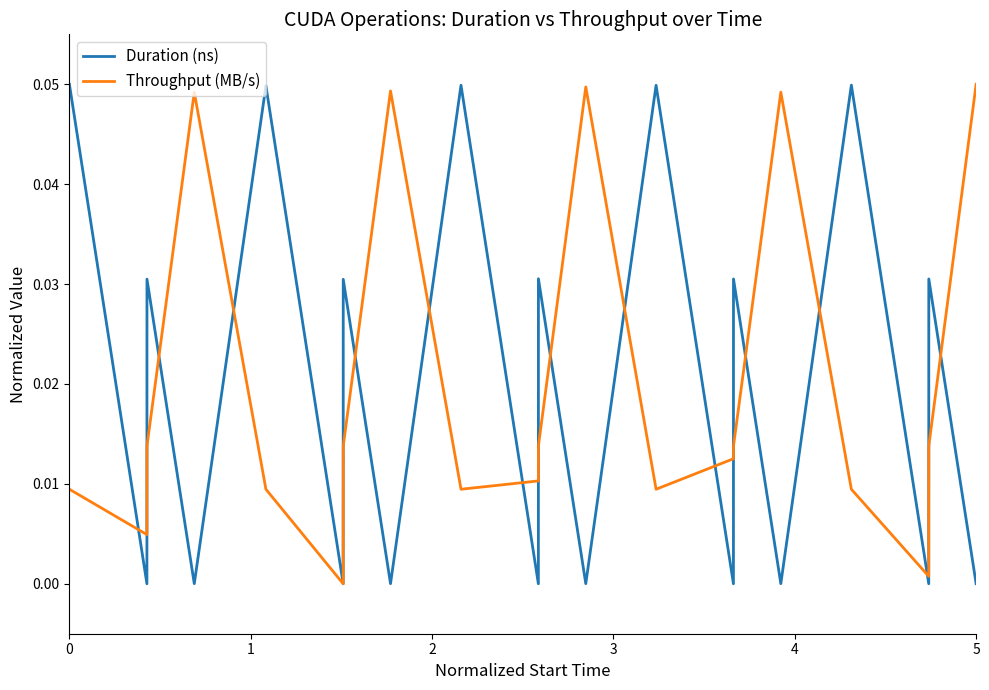

Reading left to right, transcribe all the data shown in this chart.

Duration (ns): 0.1	0.0	0.0	0.0	0.0	0.0	0.0	0.0	0.0	0.0	0.0	0.0	0.0	0.0	0.0	0.0	0.0	0.0	0.0	0.0
Throughput (MB/s): 0.0	0.0	0.0	0.0	0.0	0.0	0.0	0.0	0.0	0.0	0.0	0.0	0.0	0.0	0.0	0.0	0.0	0.0	0.0	0.1